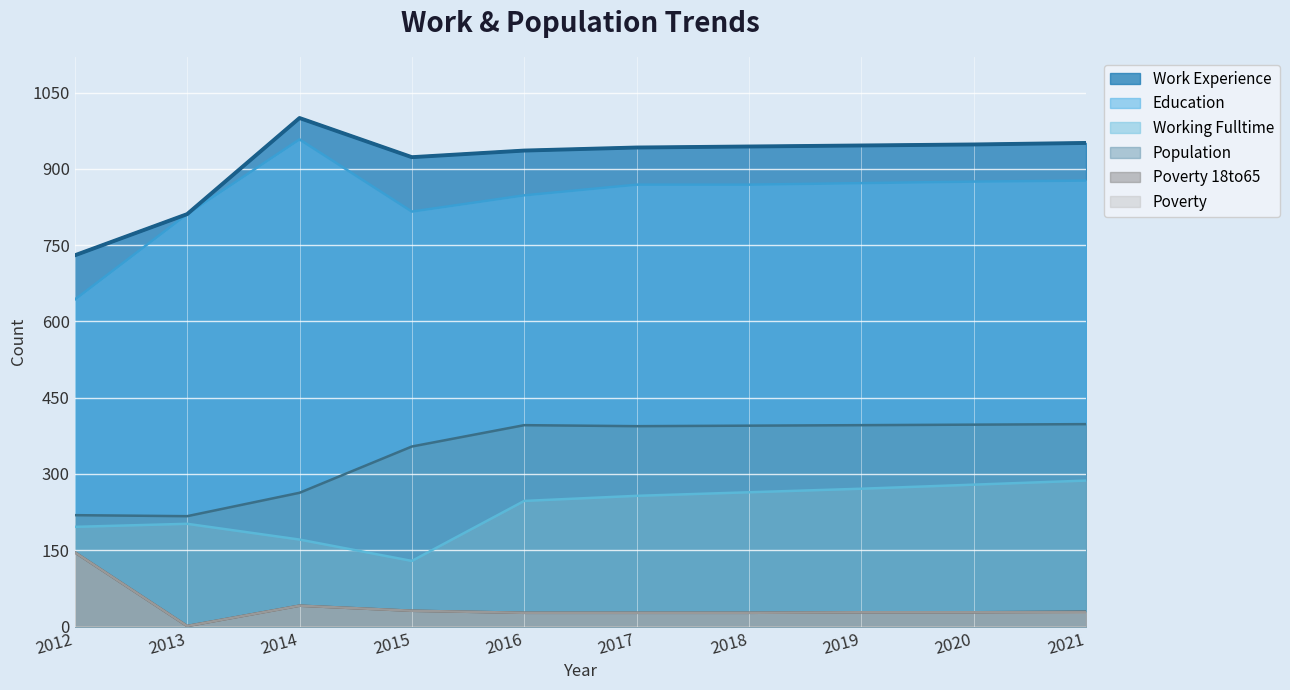

List the series in order of their peak value, lowest first.

Poverty_18to65, Poverty, Working_Fulltime, Population, Education, Work_Experience